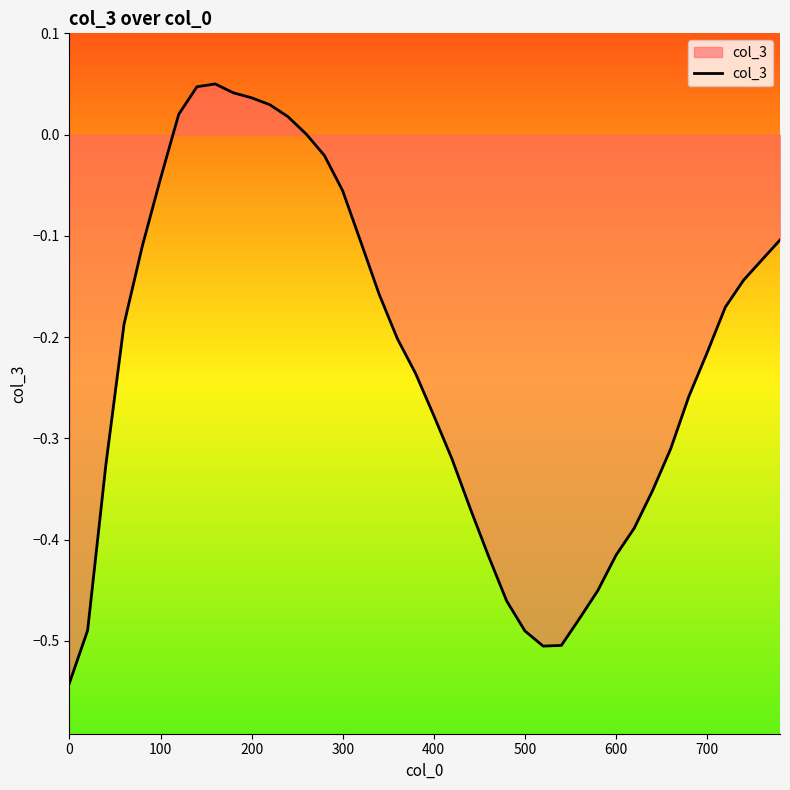

What is the difference between the maximum and minimum values?

0.6